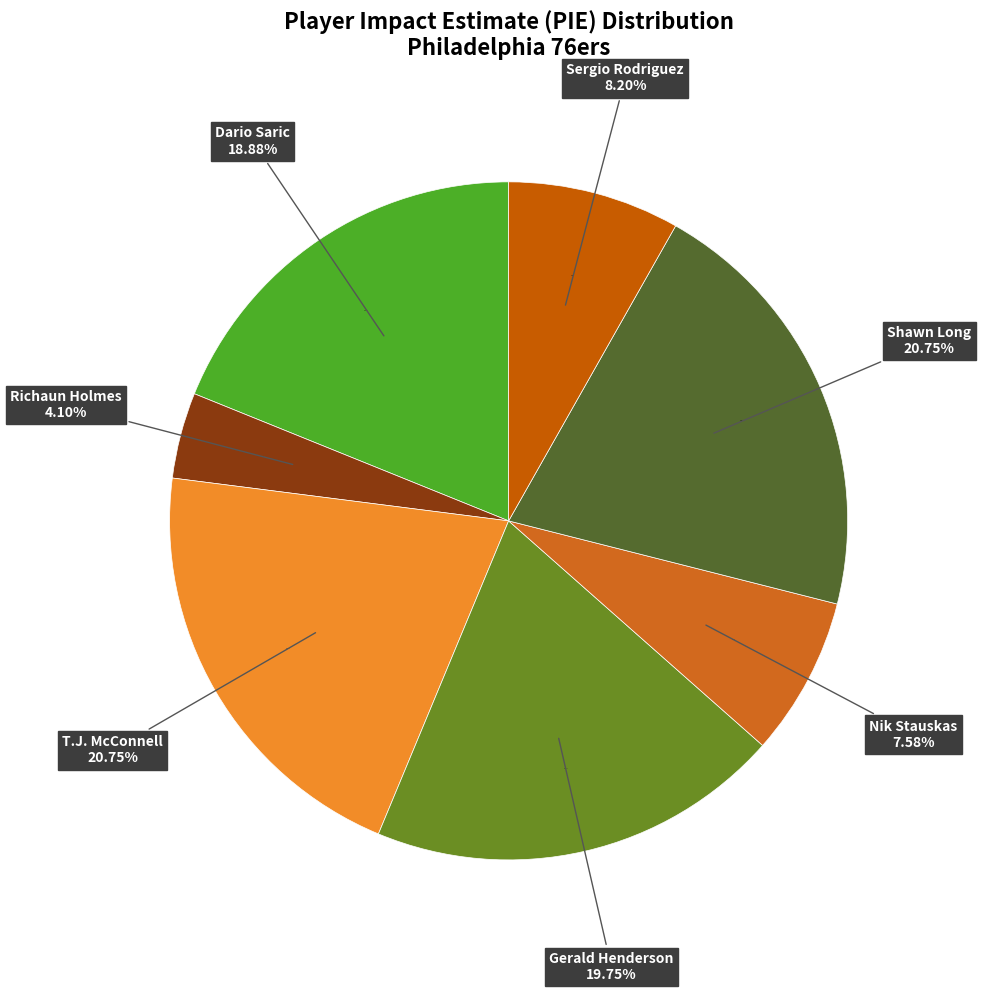

Which slice is the largest?

T.J. McConnell